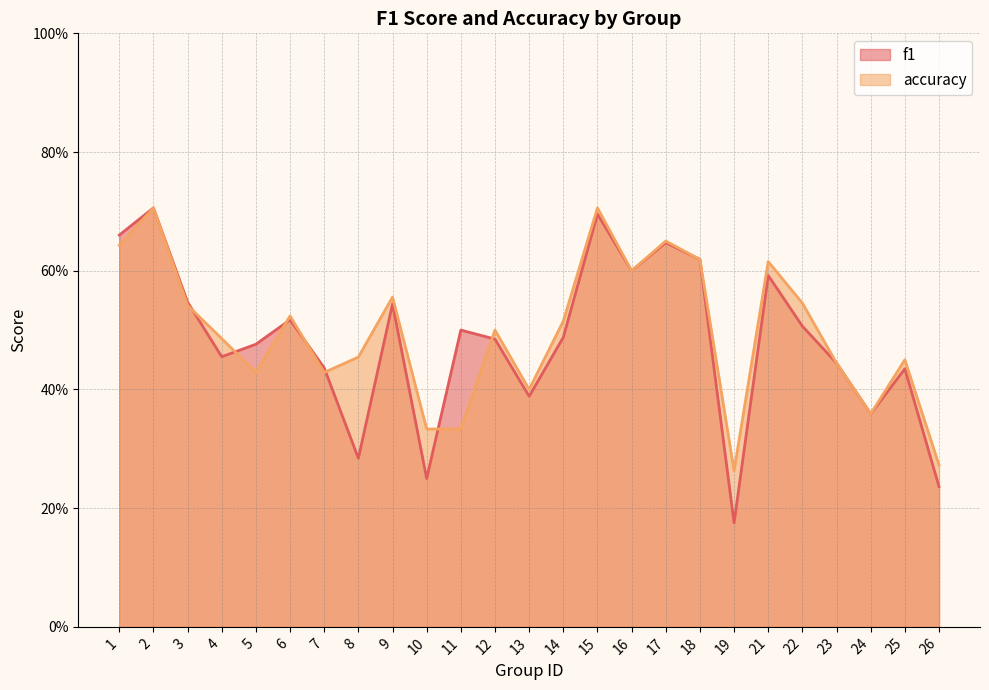

Which category has the highest value in the f1 series?

2